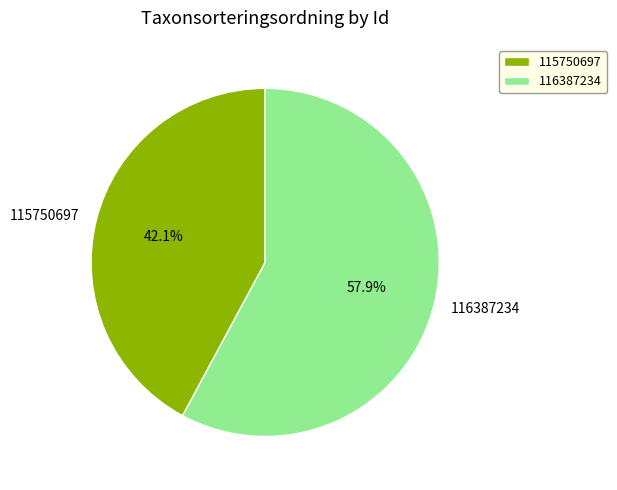

Is there any slice that represents more than half of the pie?

Yes